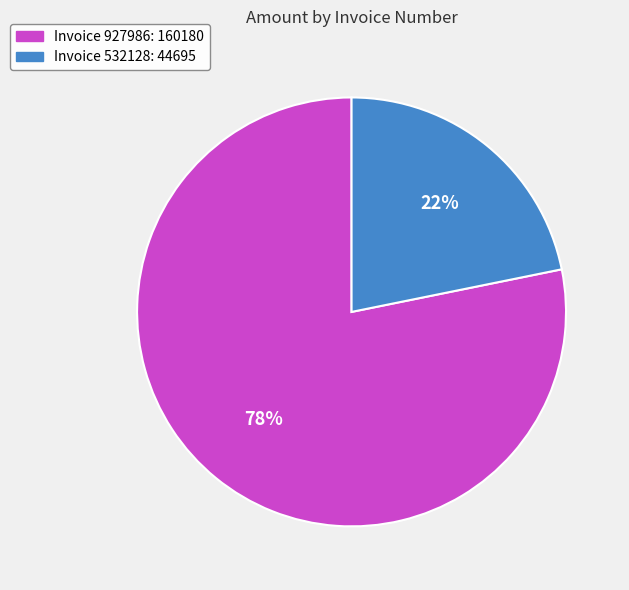

Does any single category account for the majority?

Yes